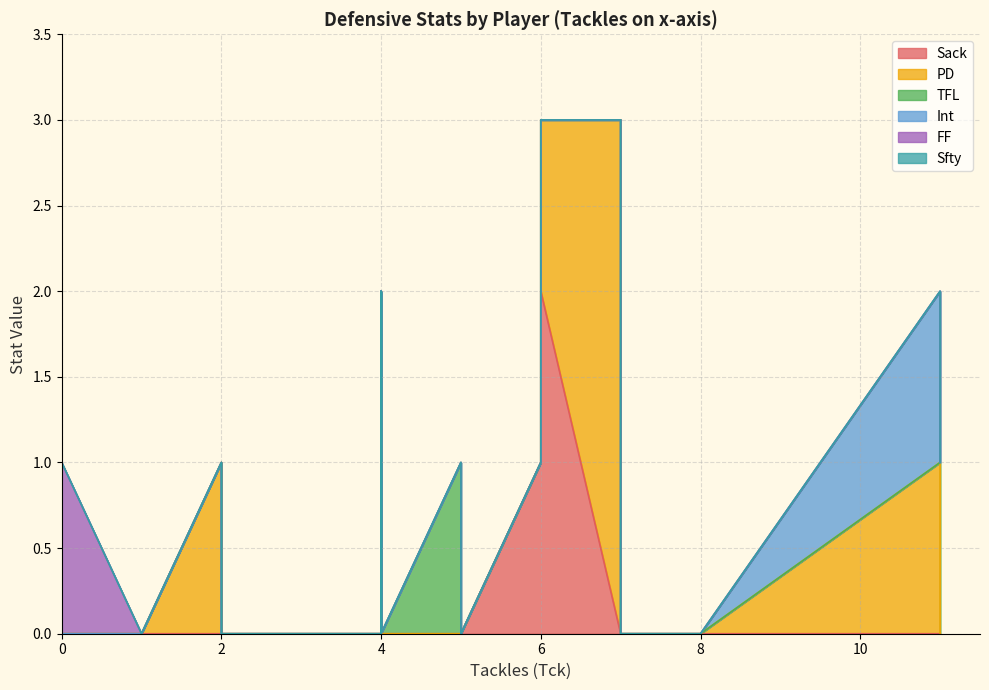

What is the sum of all Sack values?

4